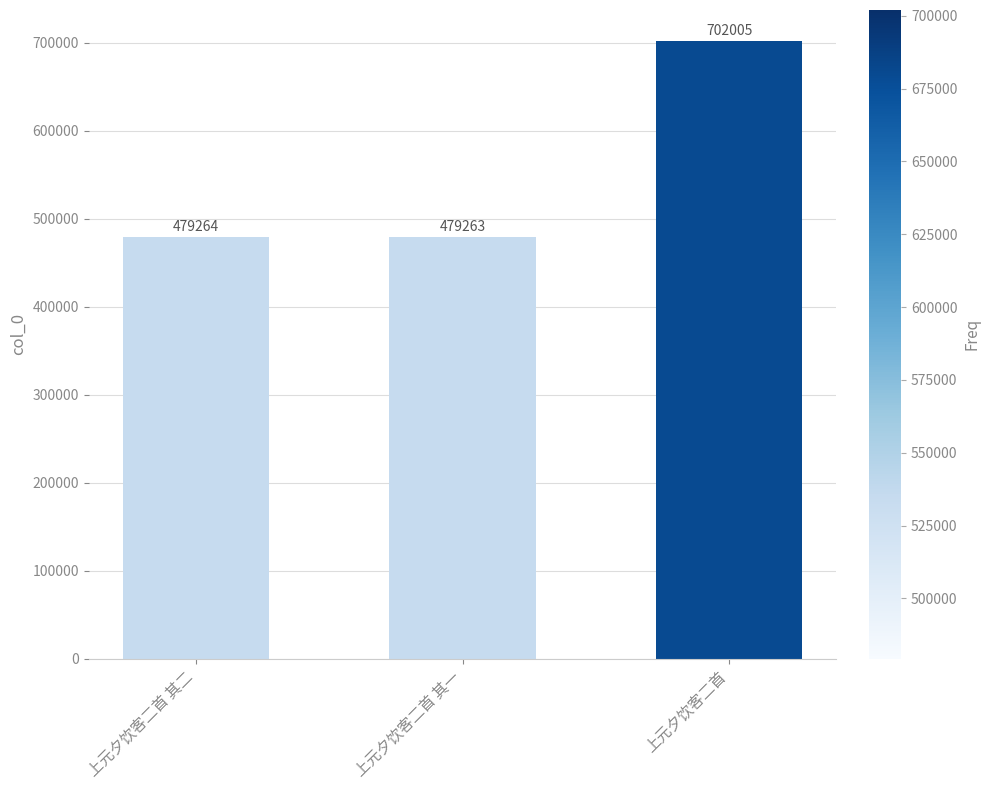

Reading right to left, transcribe all the data shown in this chart.

上元夕饮客二首=702005	上元夕饮客二首 其一=479263	上元夕饮客二首 其二=479264